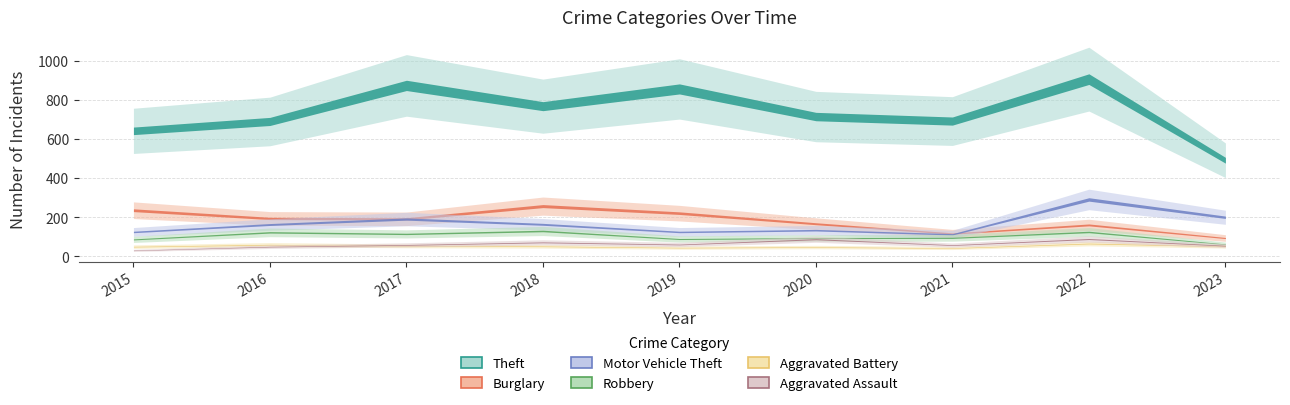

Which category has the highest value in the Robbery series?

2018